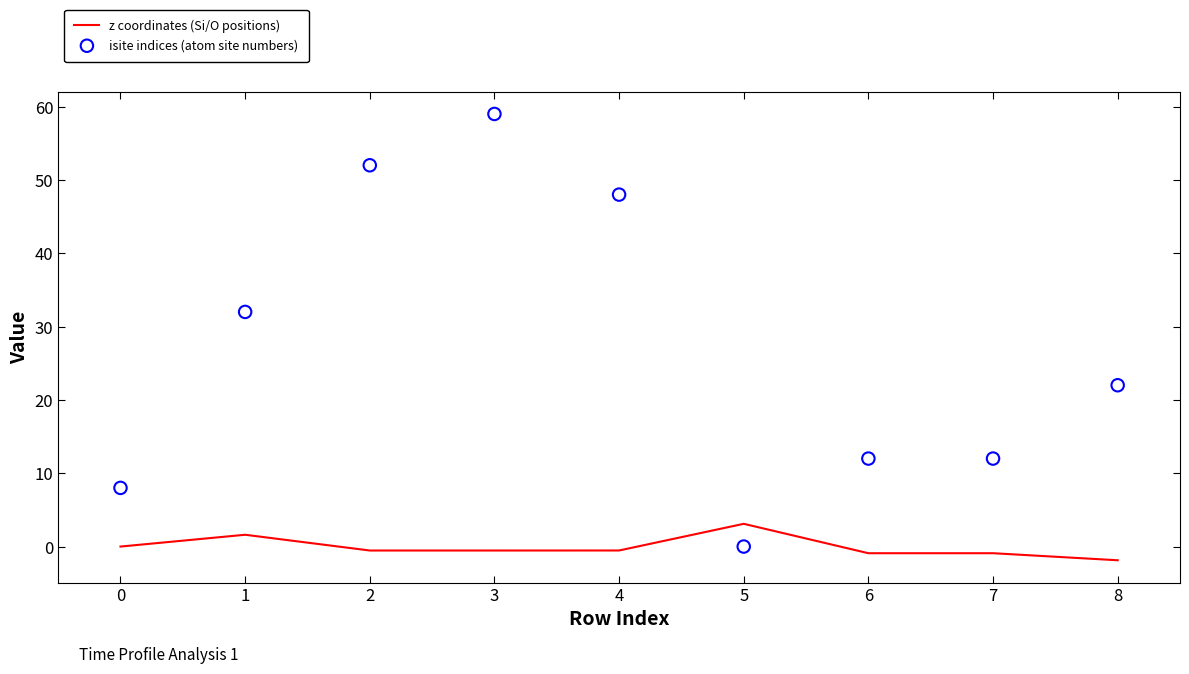

Which series has the largest Y range (max minus min)?

isite indices (atom site numbers)